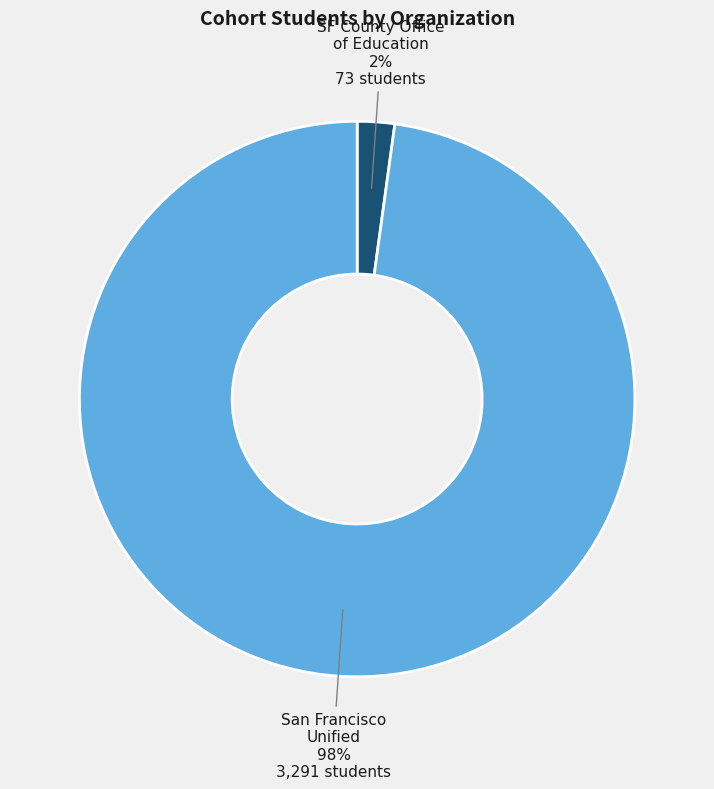

Rank the categories by value from highest to lowest.

San Francisco Unified, SF County Office of Education